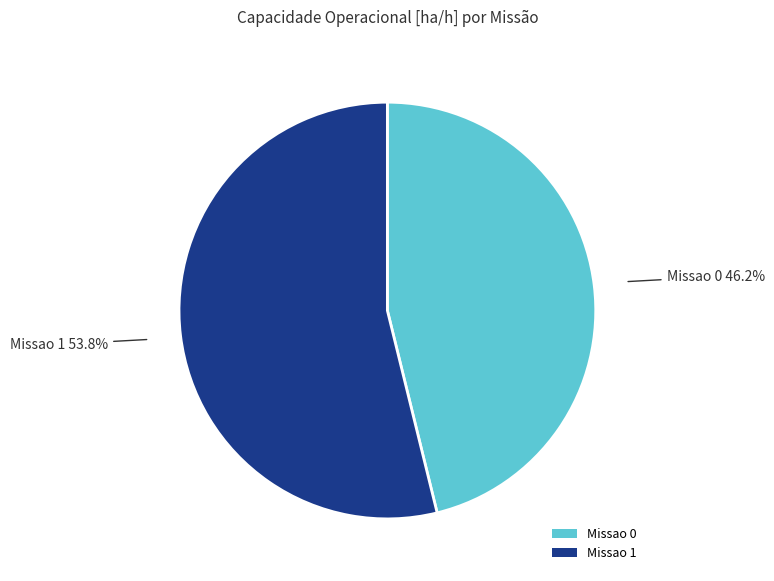

What is the smallest slice in the pie chart?

Missao 0